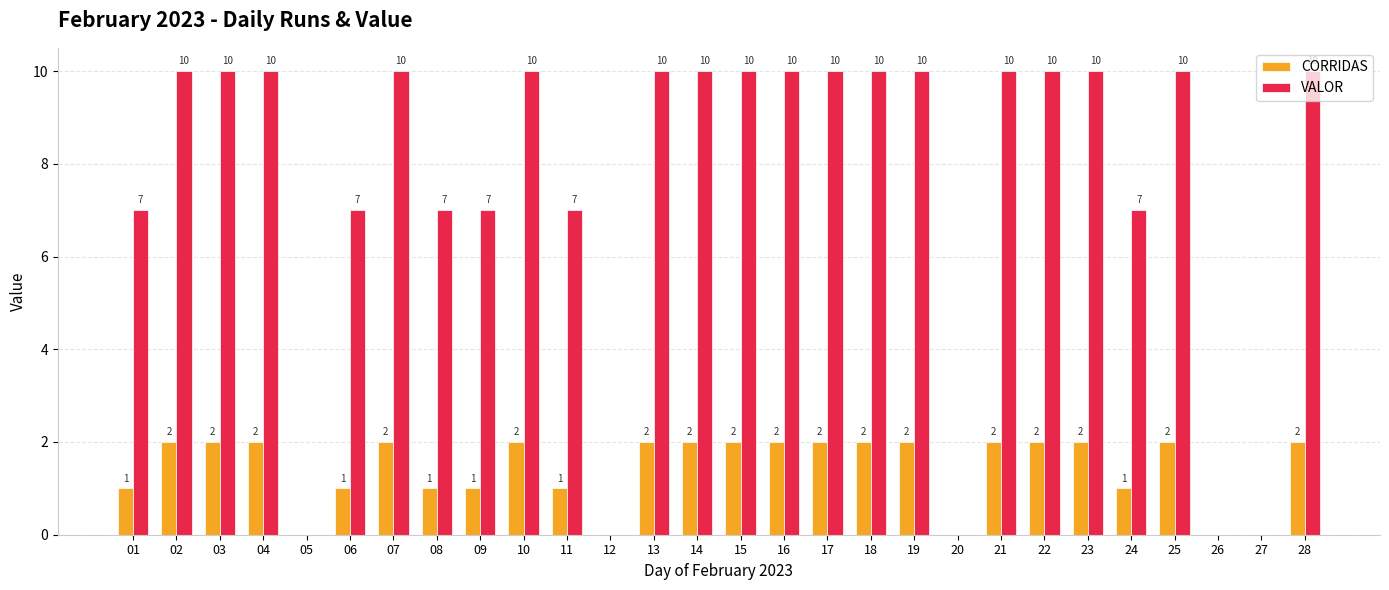

Is the value of VALOR at 06 greater than the value of CORRIDAS at 13?

Yes